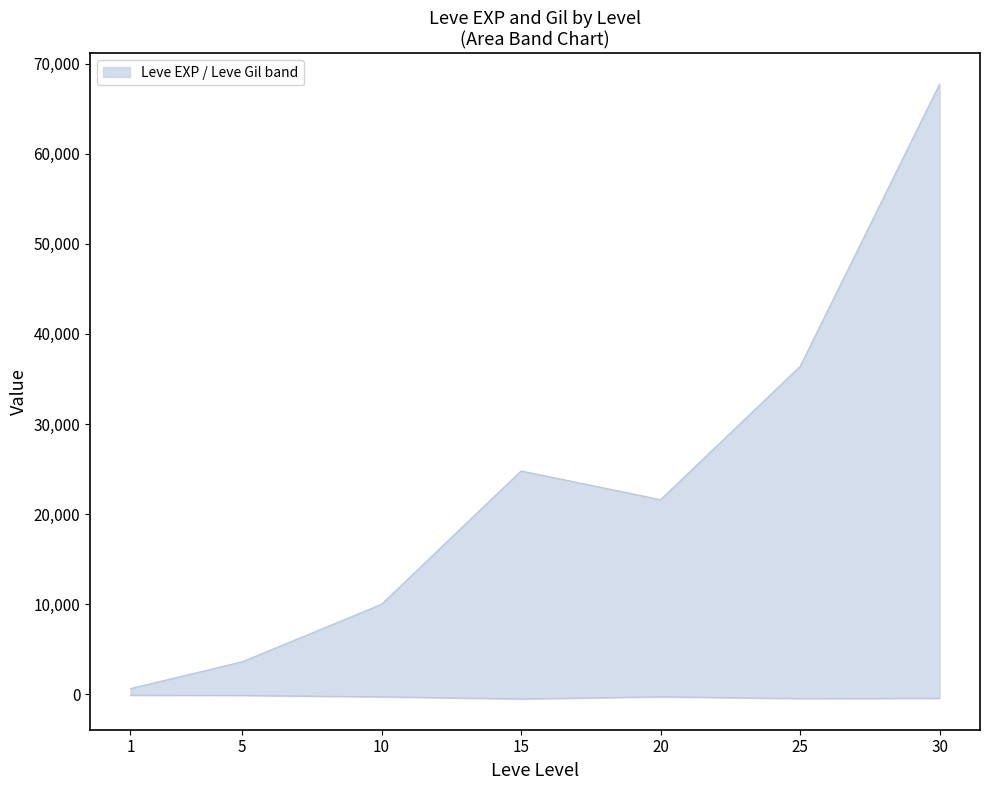

True or false: Leve Gil has a value of -139 at 5.

True